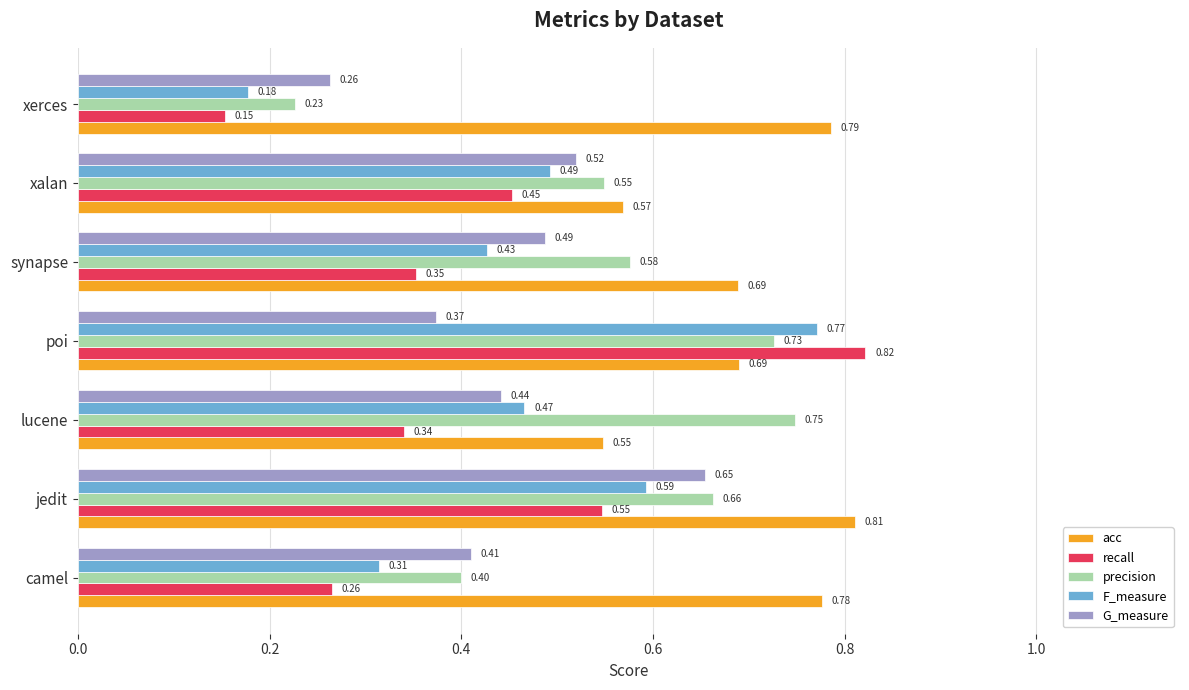

List the labels in order of F_measure value, largest first.

poi, jedit, xalan, lucene, synapse, camel, xerces